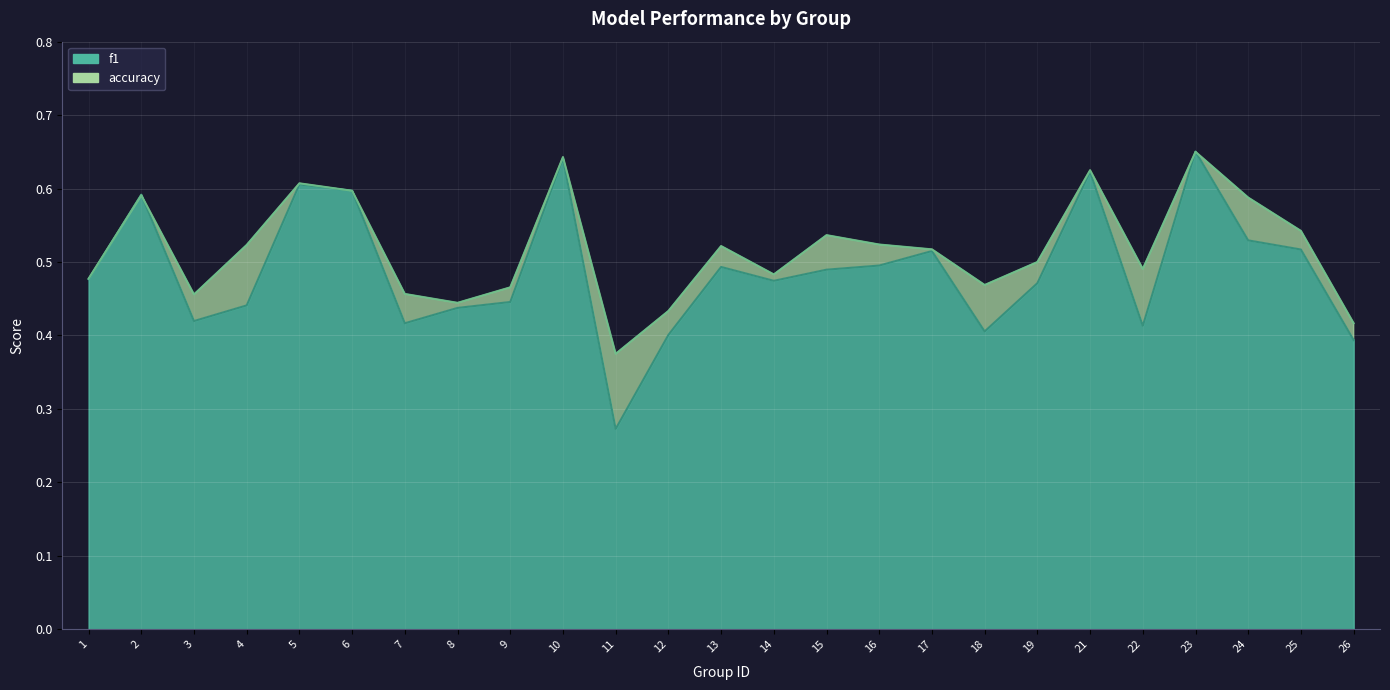

Does the chart display data point markers on the line(s)?

No